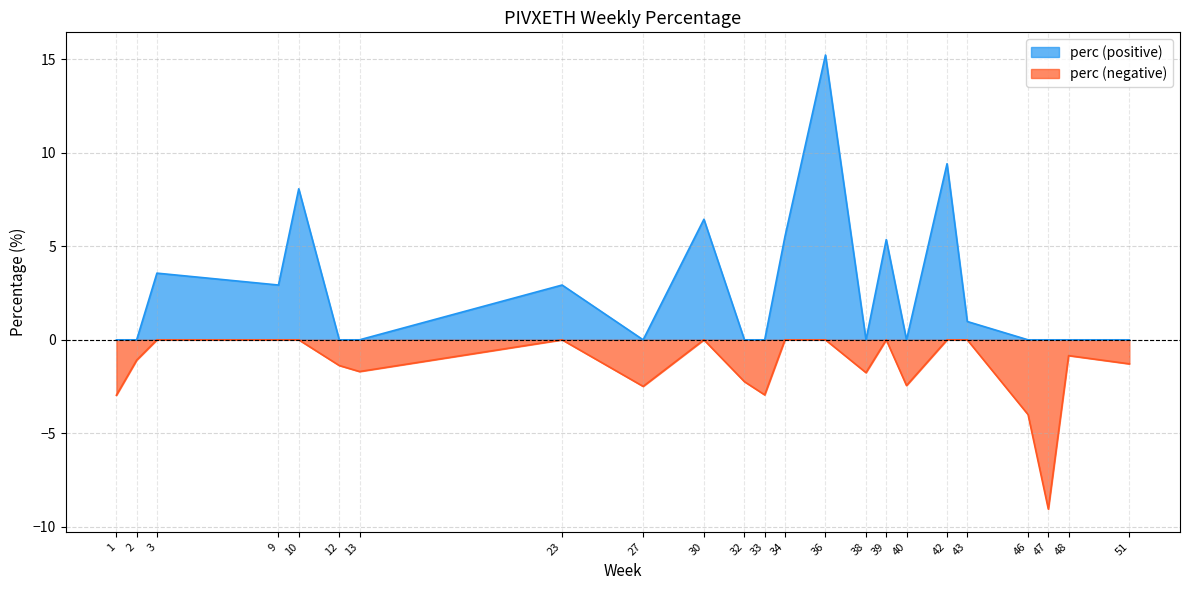

Which series has the largest total across all categories?

perc (positive)